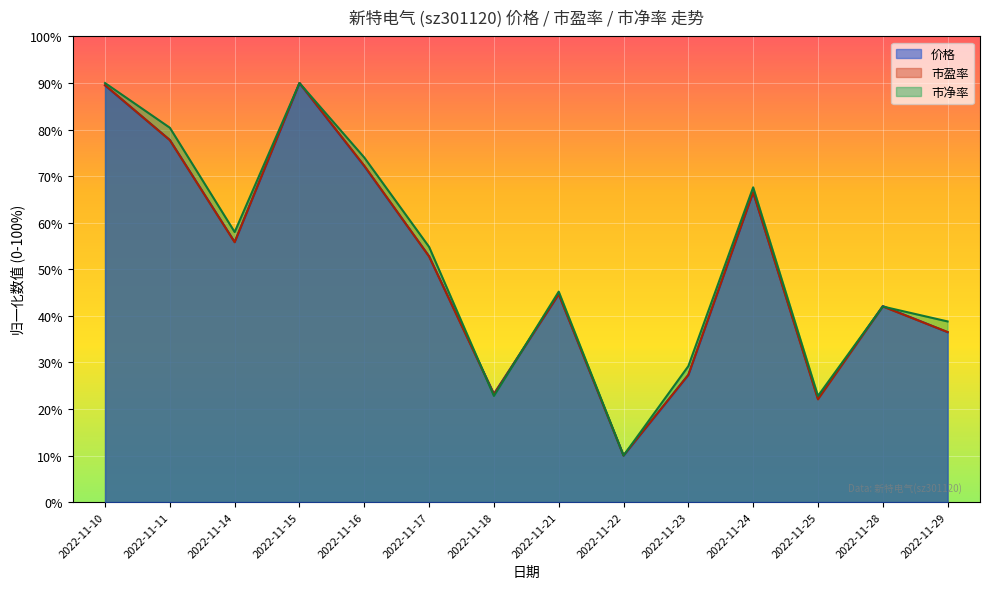

At how many categories does at least one series exceed 23?

12